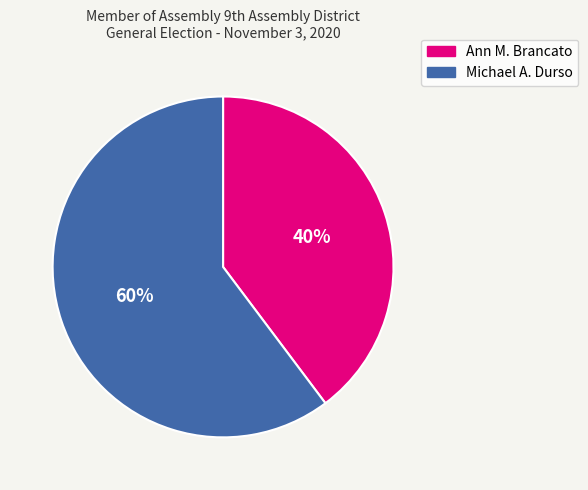

Which has a higher value, Michael A. Durso or Ann M. Brancato?

Michael A. Durso